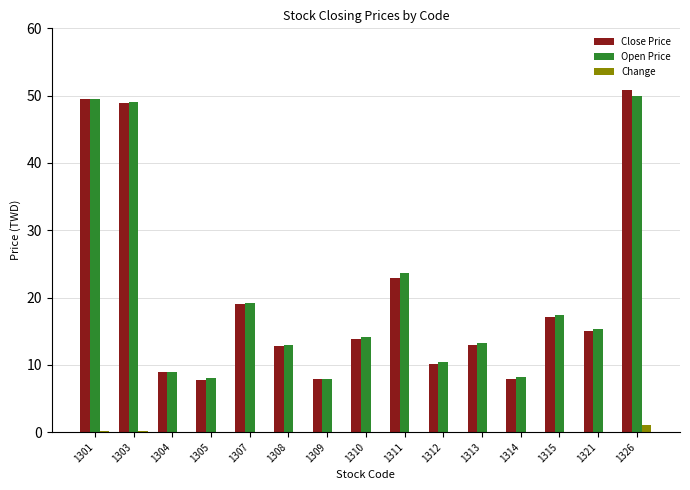

Between 1303 and 1321, which series saw the biggest shift?

Close Price